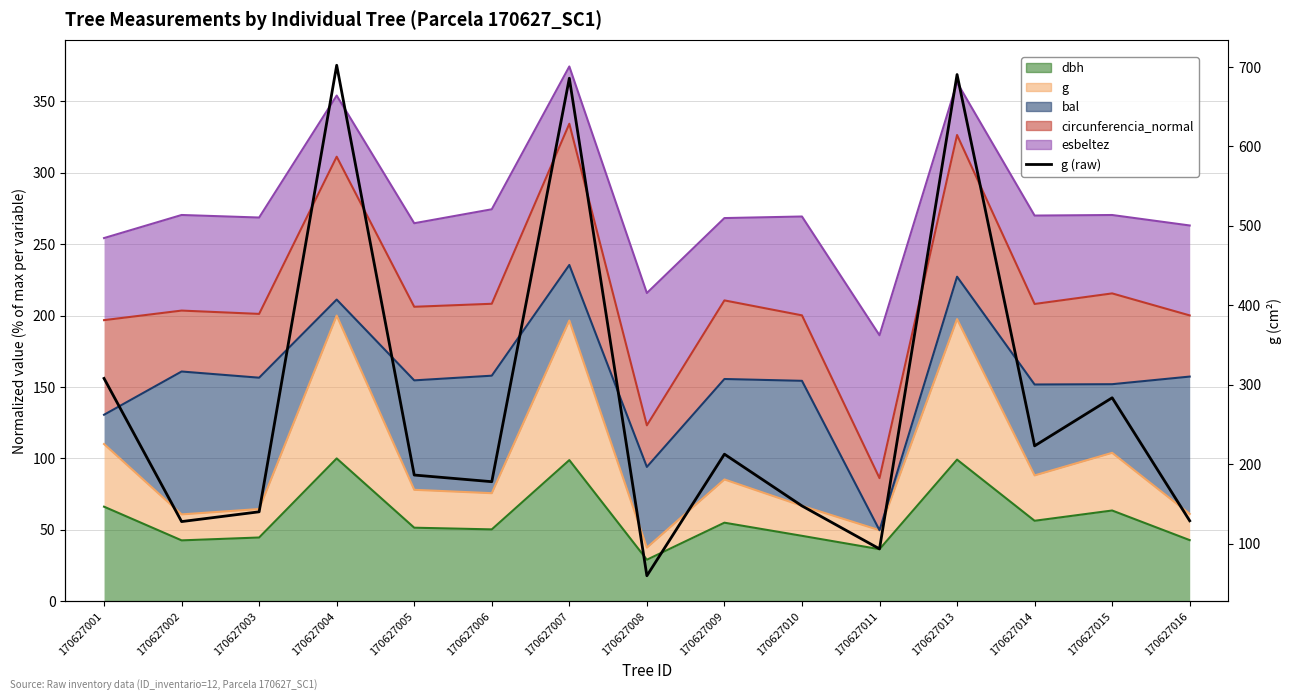

How many interior local valleys (lower than both neighbors) does the data have?

5